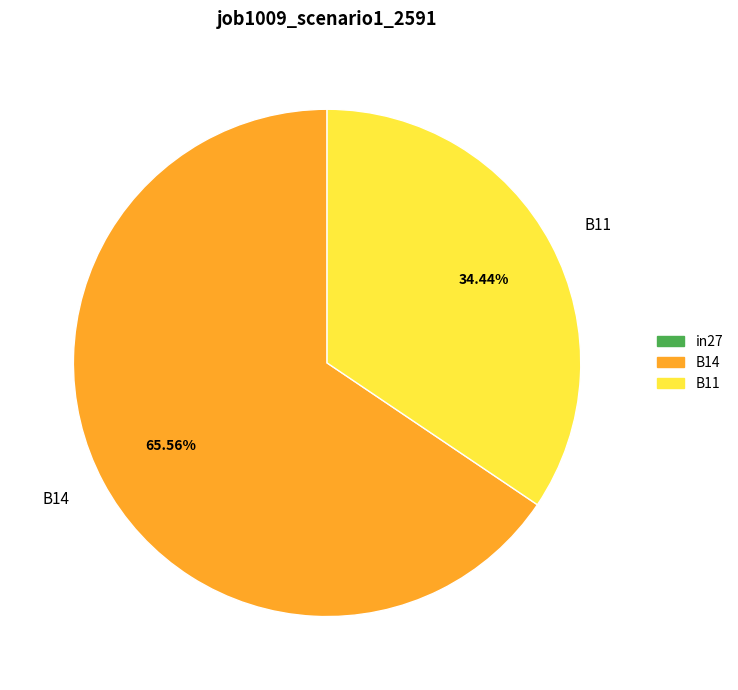

Which has a higher value, B11 or B14?

B14